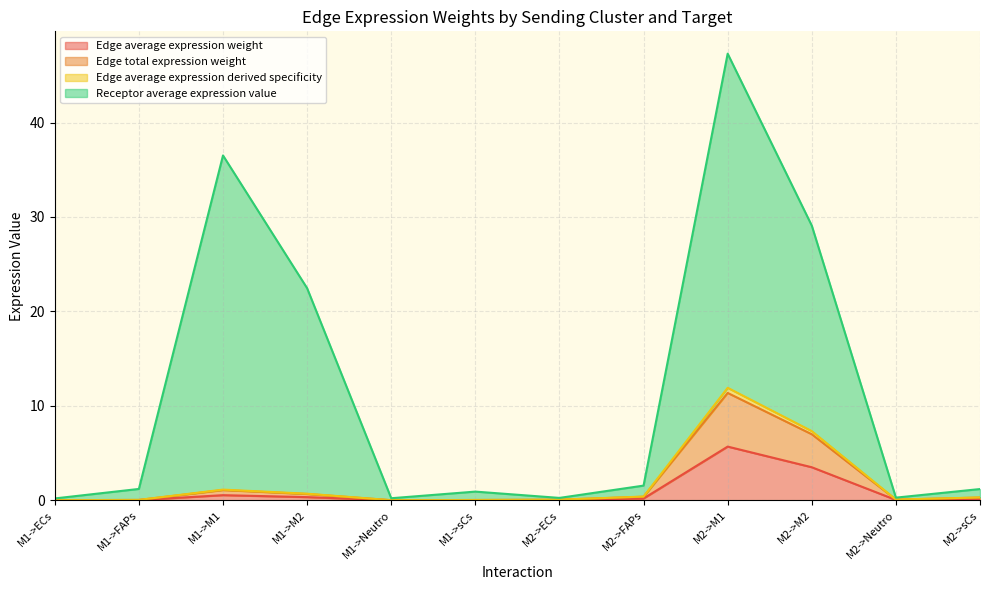

Which series has the widest spread of values?

Receptor average expression value